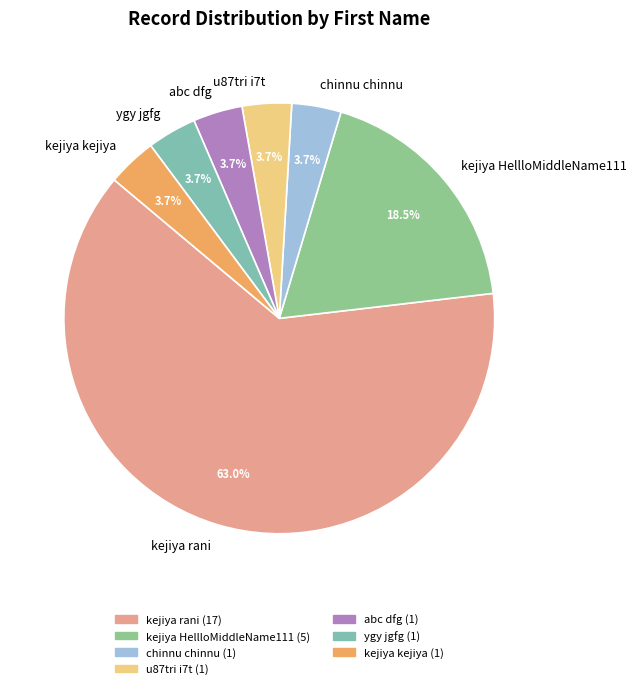

Is it true that kejiya HellloMiddleName111 is 33% of the pie?

False